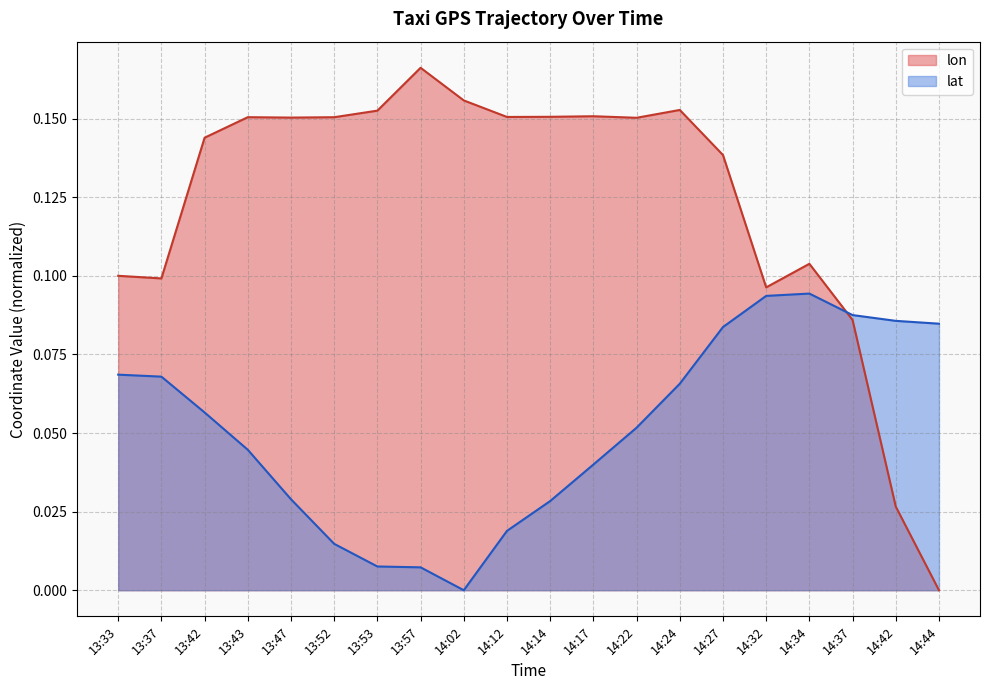

What is the difference between the maximum and minimum values in the lon series?

0.2